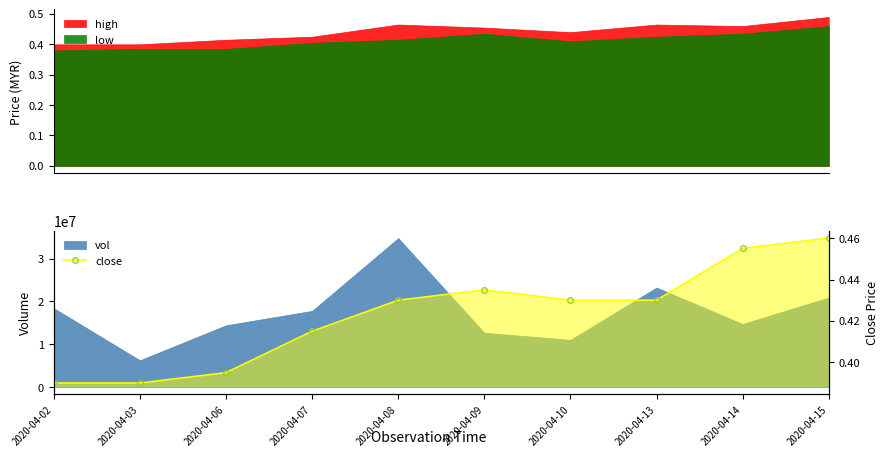

What is the sum of all values?

4.2